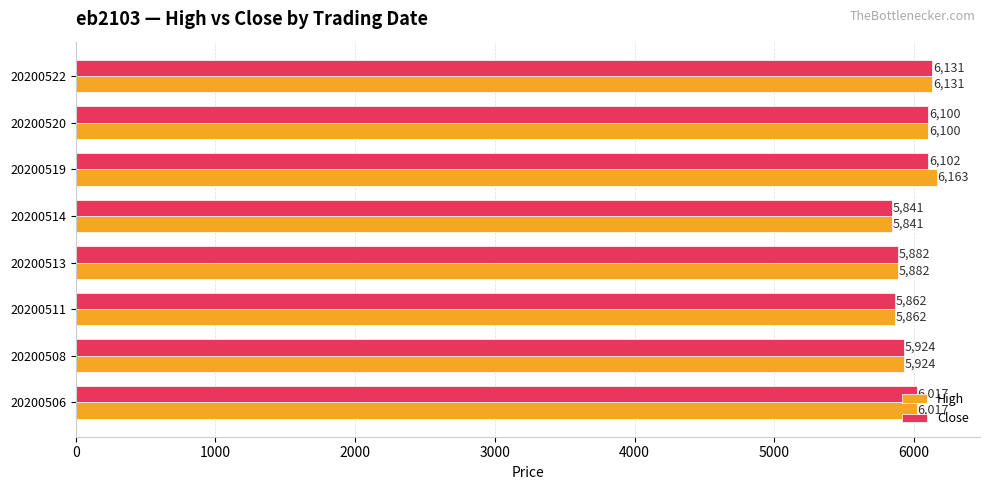

At how many categories does at least one series exceed 6023?

3